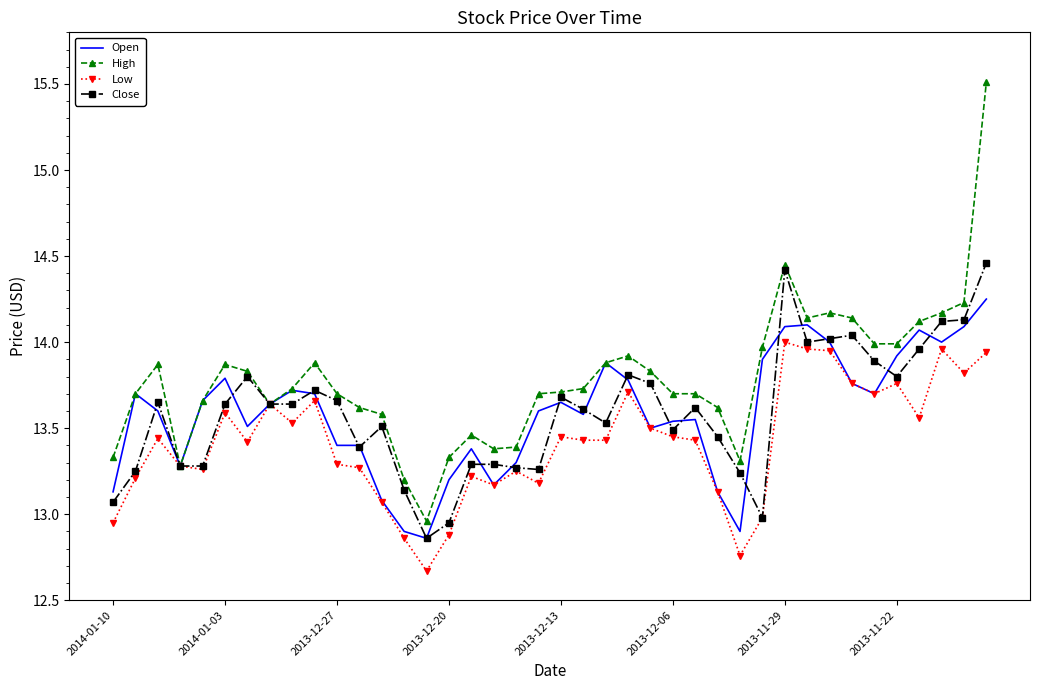

What is the maximum value shown in the chart?

15.5